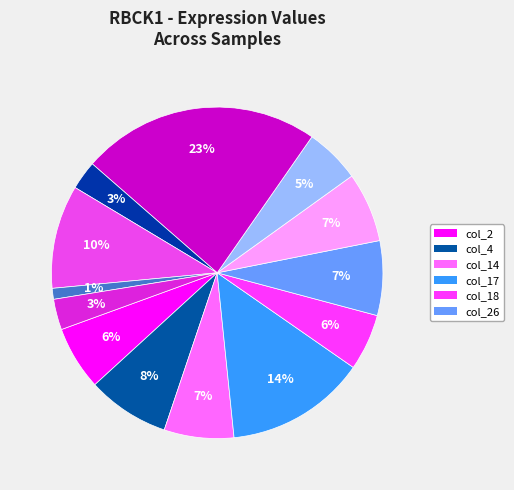

How many slices are in this pie chart?

13